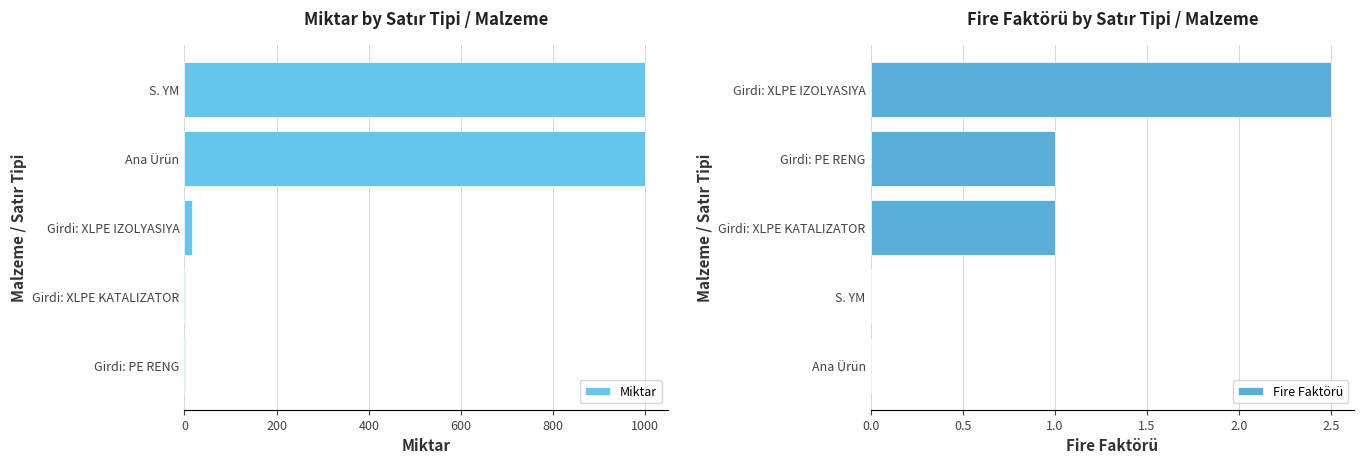

Where is Miktar nearest to the value 500?

Girdi: XLPE IZOLYASIYA